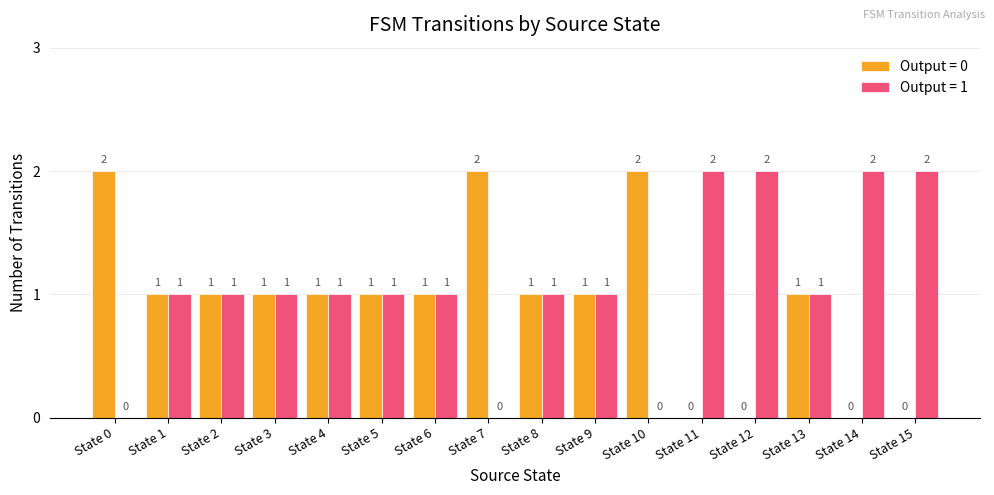

What is the sum of the Output = 0 values at State 8 and State 0?

3